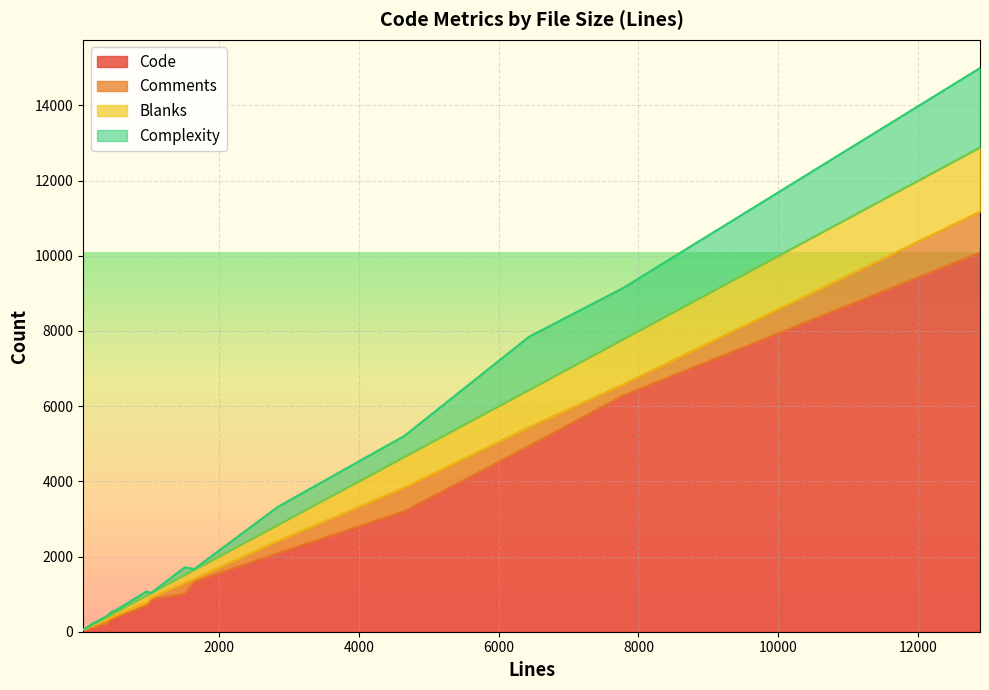

How many data points in Blanks are above 81?

10